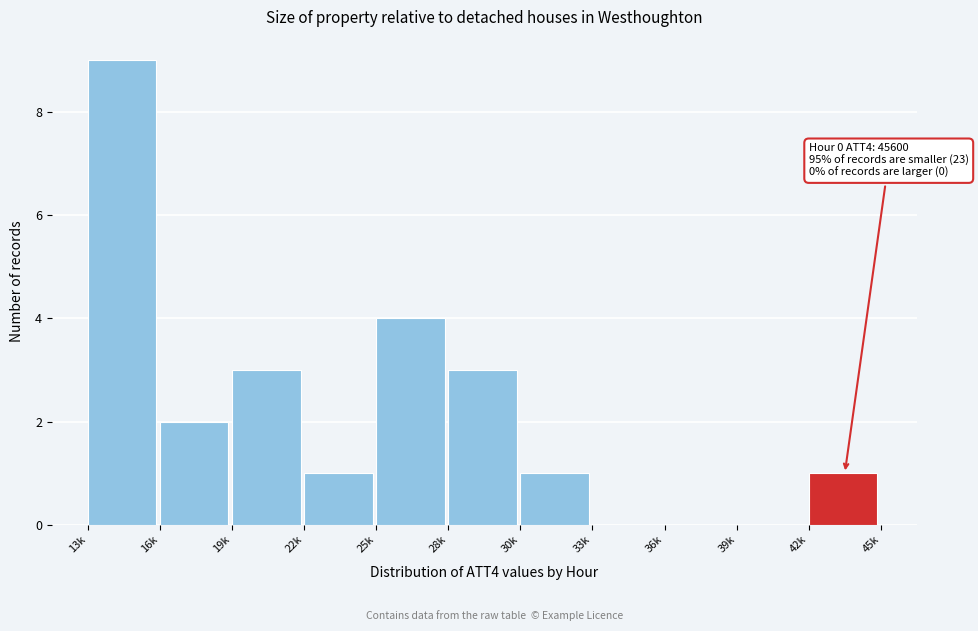

Reading left to right, what are all the values shown in this chart?

13k=9	16k=2	19k=3	22k=1	25k=4	28k=3	30k=1	33k=0	36k=0	39k=0	42k=1